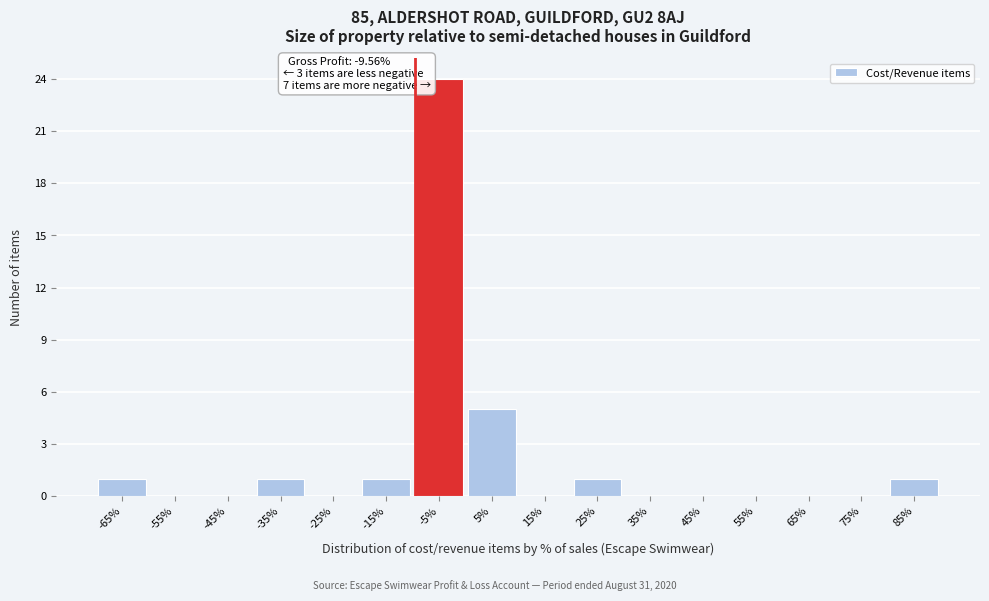

Over which range of the x-axis is the bar tallest?

-10 to 0